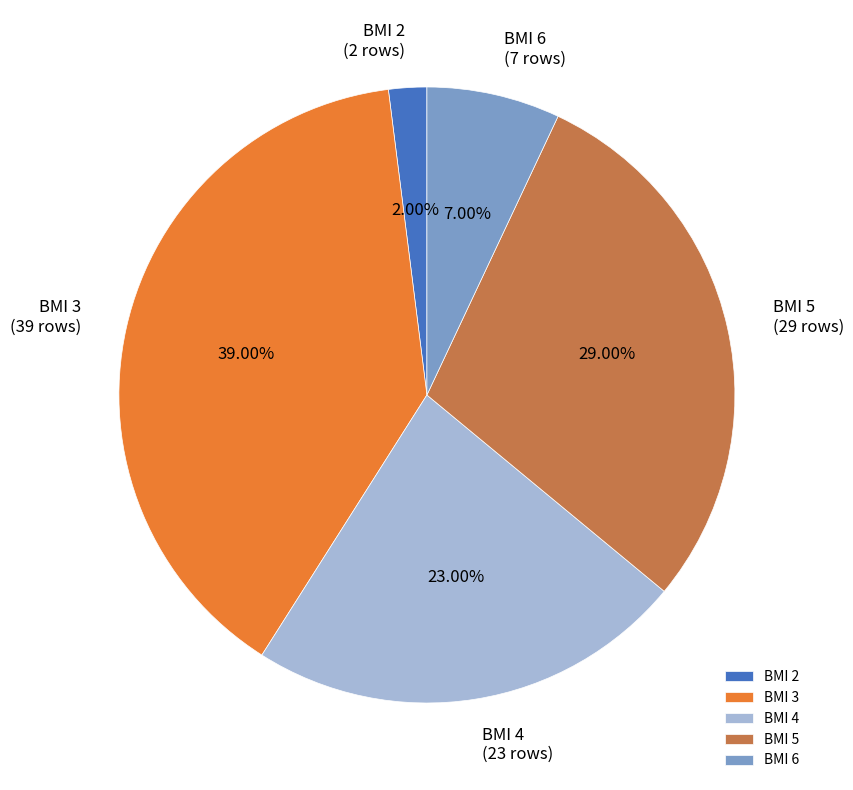

To the nearest percent, what is the difference between the BMI 4 and BMI 5 slice percentages?

6%